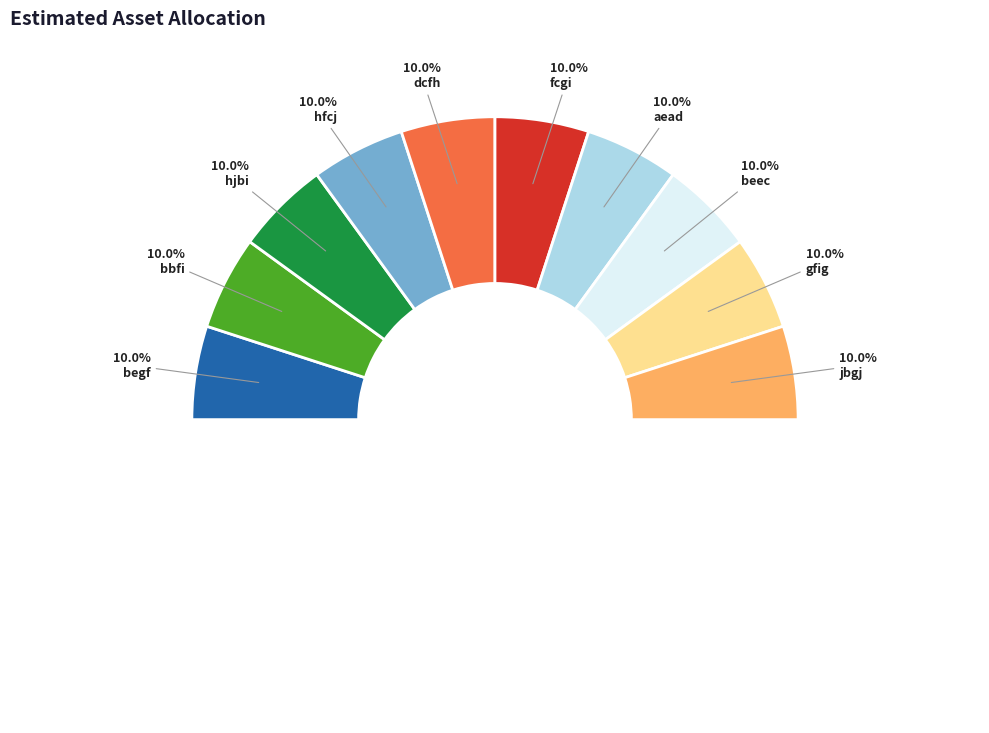

Which category has the biggest portion of the pie?

dcfh